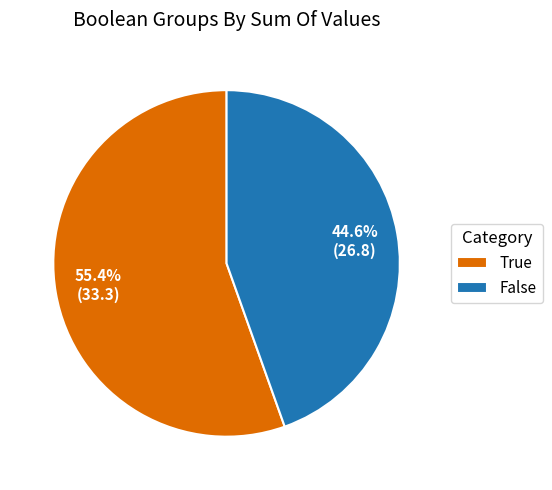

What is the majority slice?

True